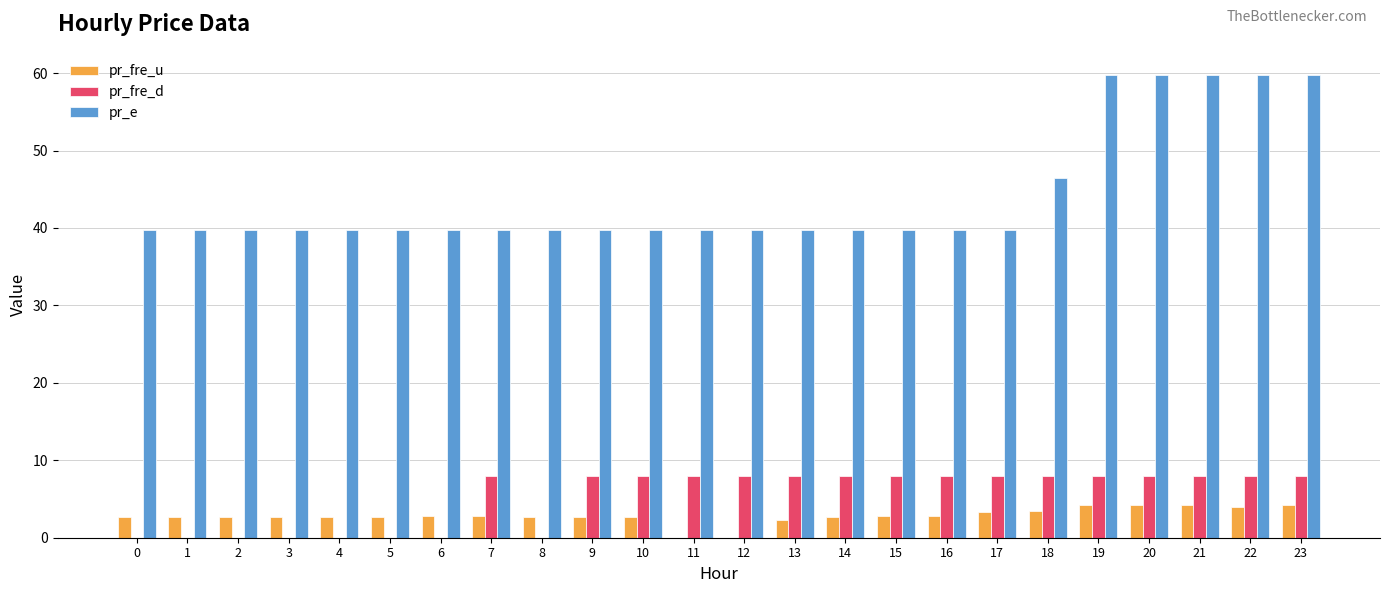

Is the value of pr_fre_d at 9 greater than the value of pr_e at 5?

No